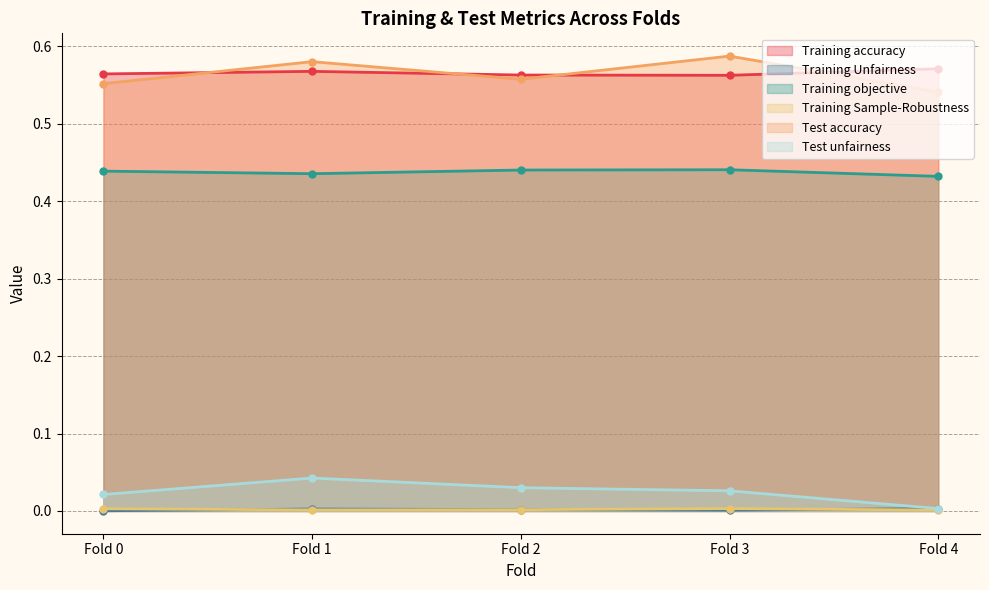

What are all the series names shown in the legend?

Training accuracy, Training Unfairness, Training objective, Training Sample-Robustness, Test accuracy, Test unfairness